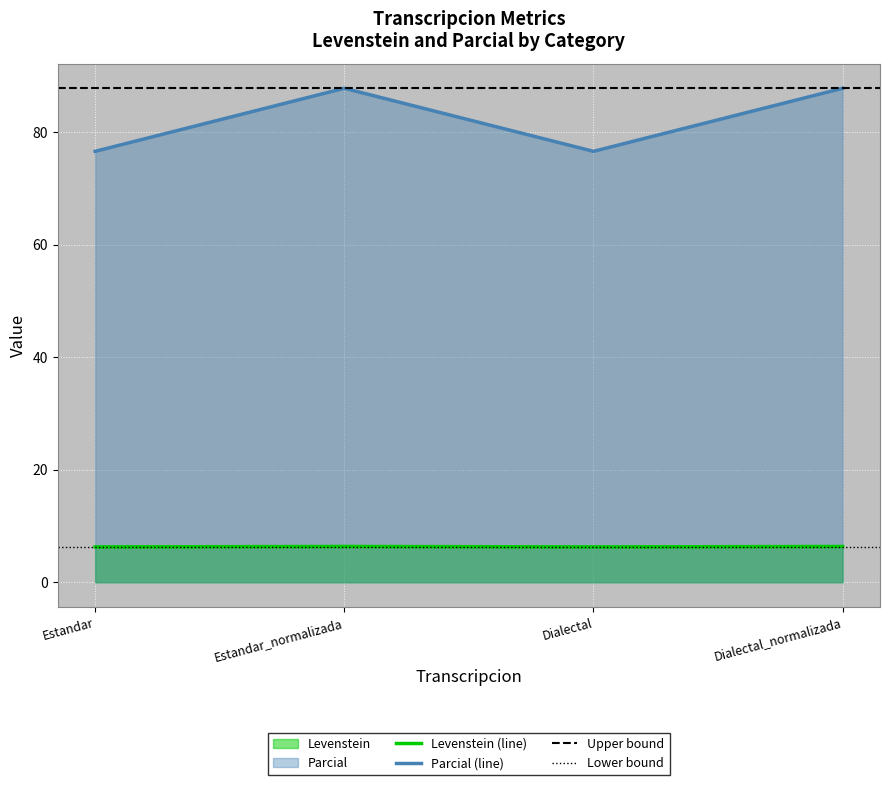

The Levenstein series shows 6.4 at Estandar_normalizada. True or false?

True